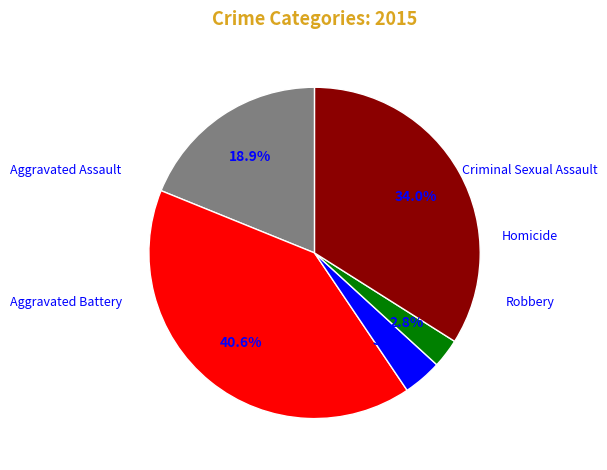

Is there a majority slice in this chart?

No